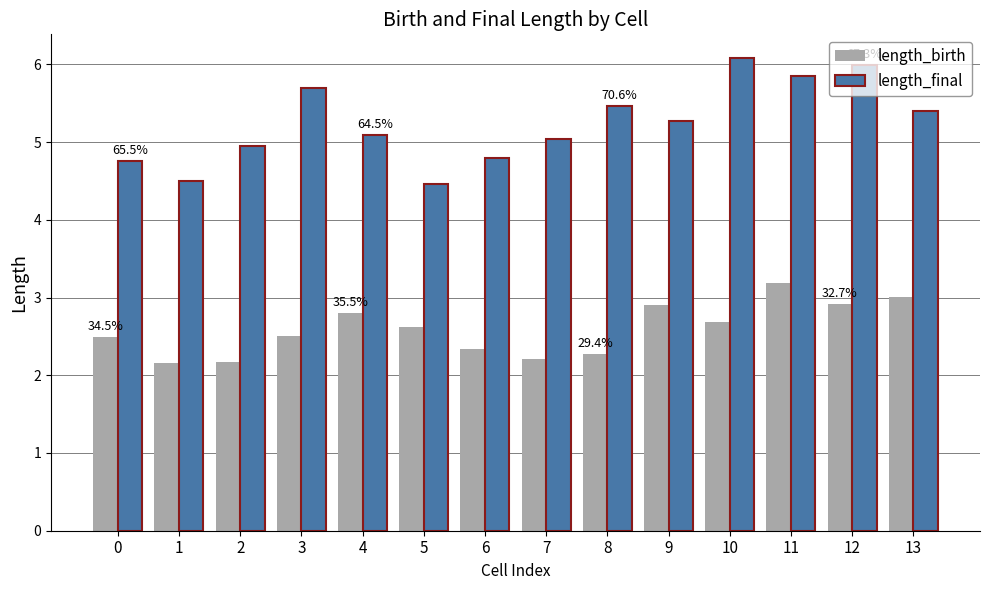

At 1, list the series in order from largest to smallest.

length_final, length_birth